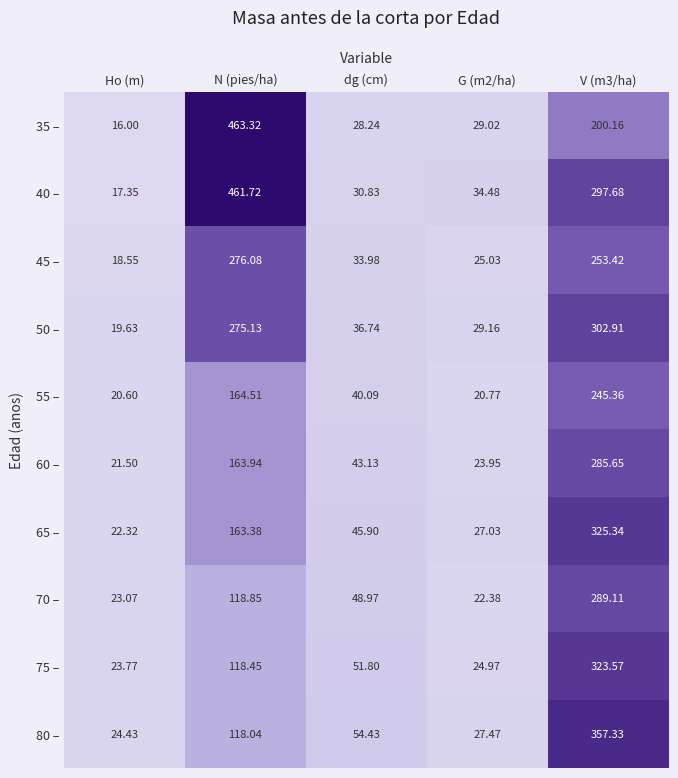

Is the value of 40 – at V (m3/ha) greater than the value of 80 – at dg (cm)?

Yes